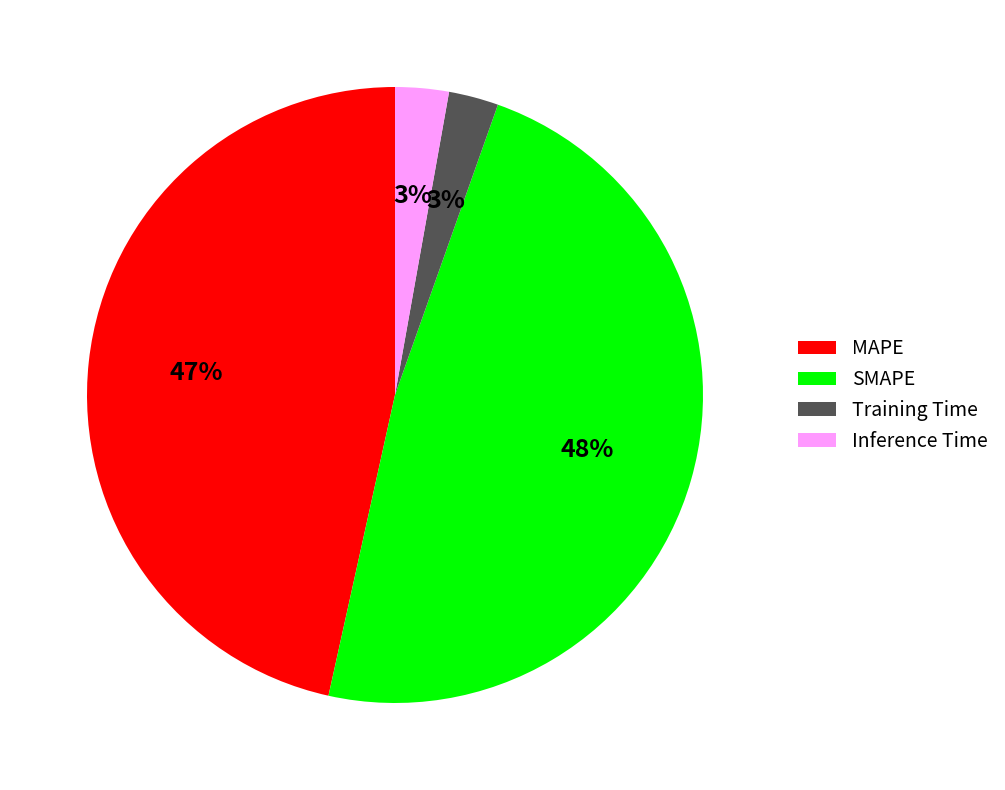

To the nearest percent, what is the difference between the largest and smallest slice percentages?

45%